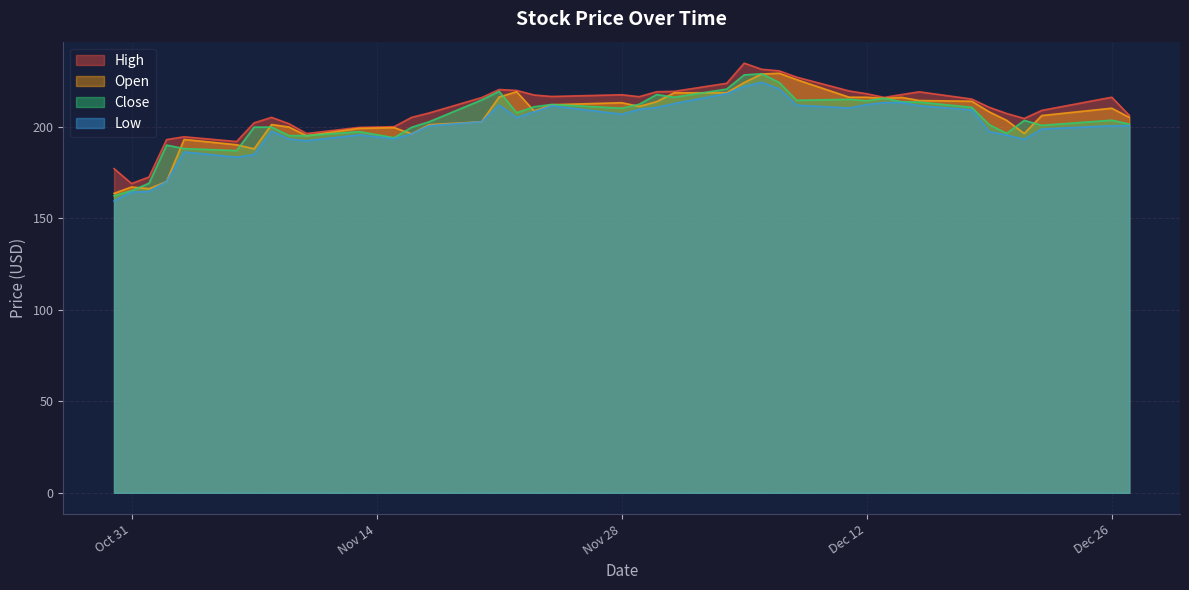

In Open, how many points are lower than both neighbors (excluding endpoints)?

8